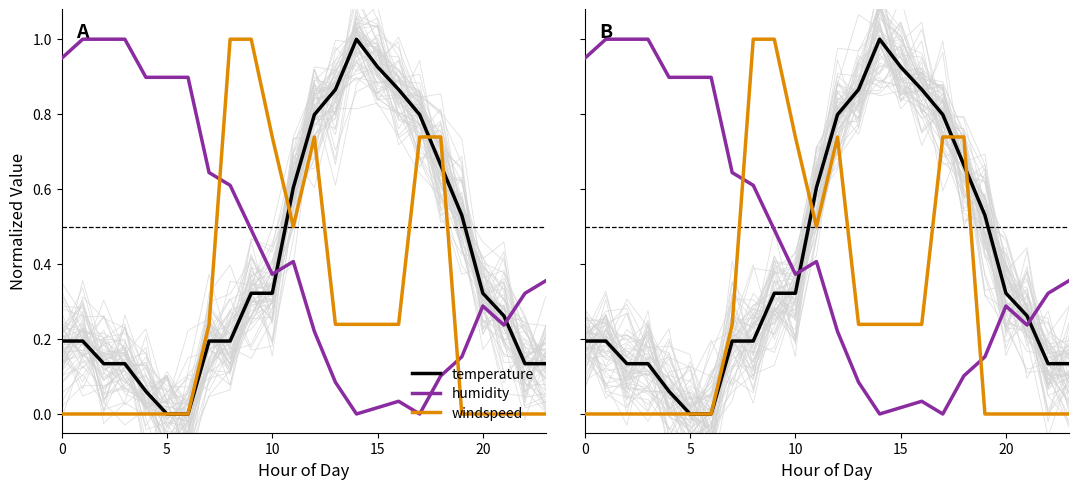

What is the label of the 12th point from the left?

11